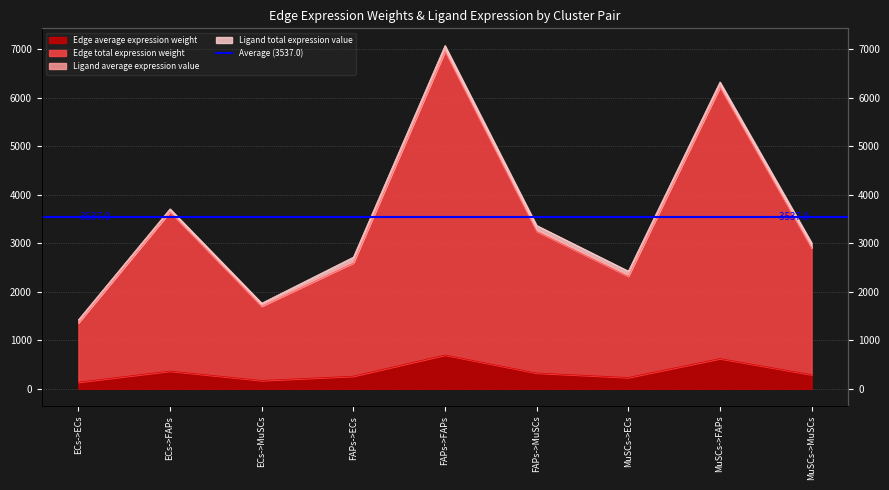

True or false: Edge average expression weight has a value of 290.3 at MuSCs->MuSCs.

True